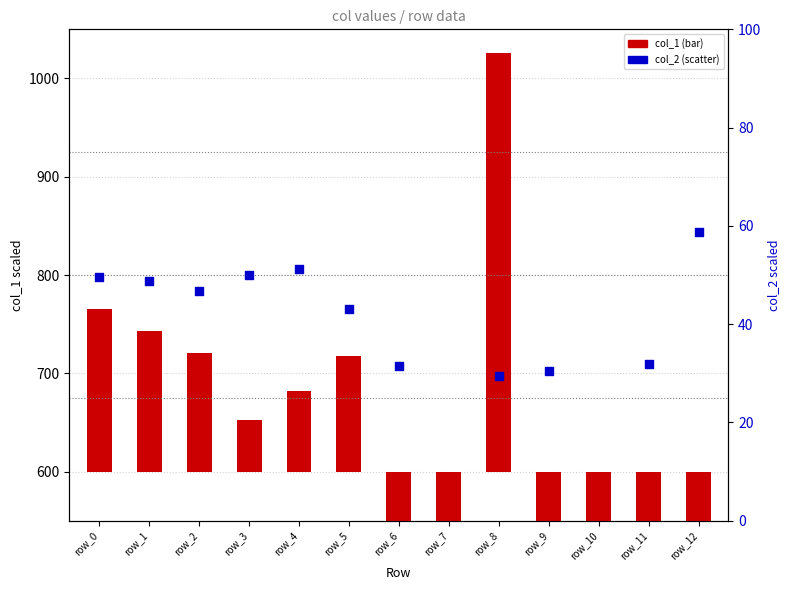

Which series has the largest Y range (max minus min)?

col_1 (primary)